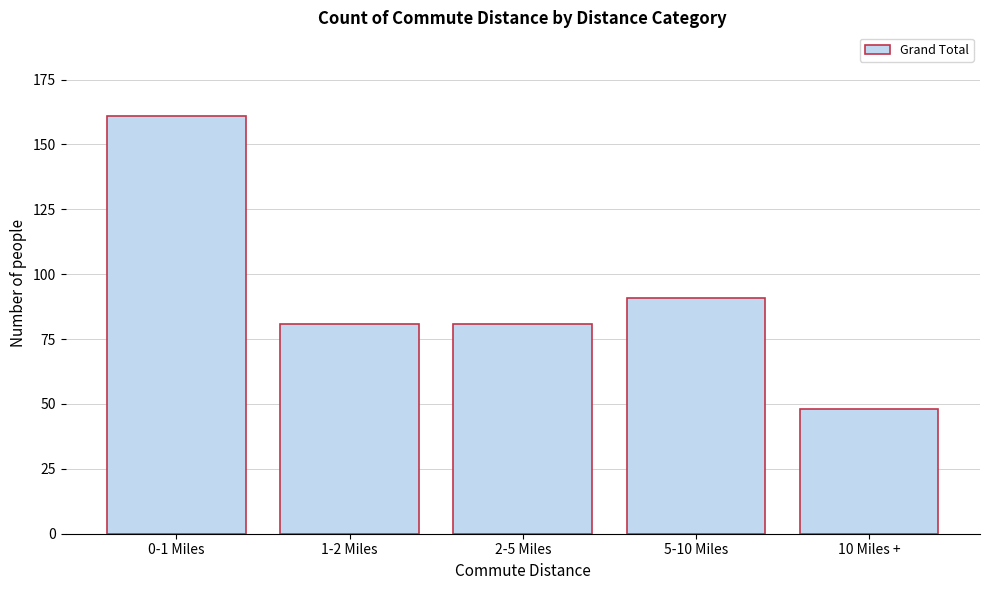

Reading left to right, extract all data points from this chart.

161	81	81	91	48